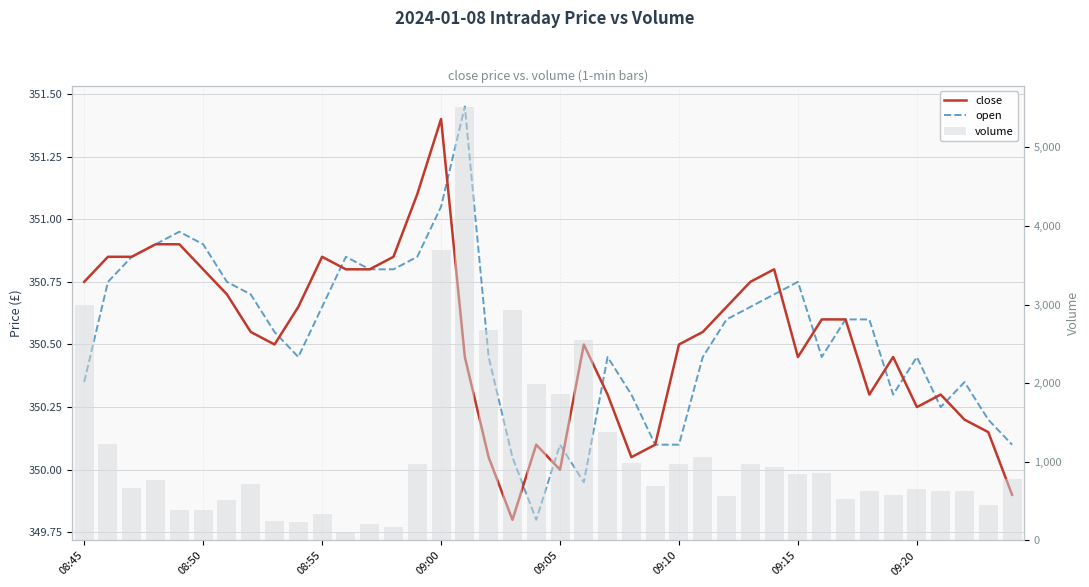

The value of volume at 18 is 2928.0. True or false?

True